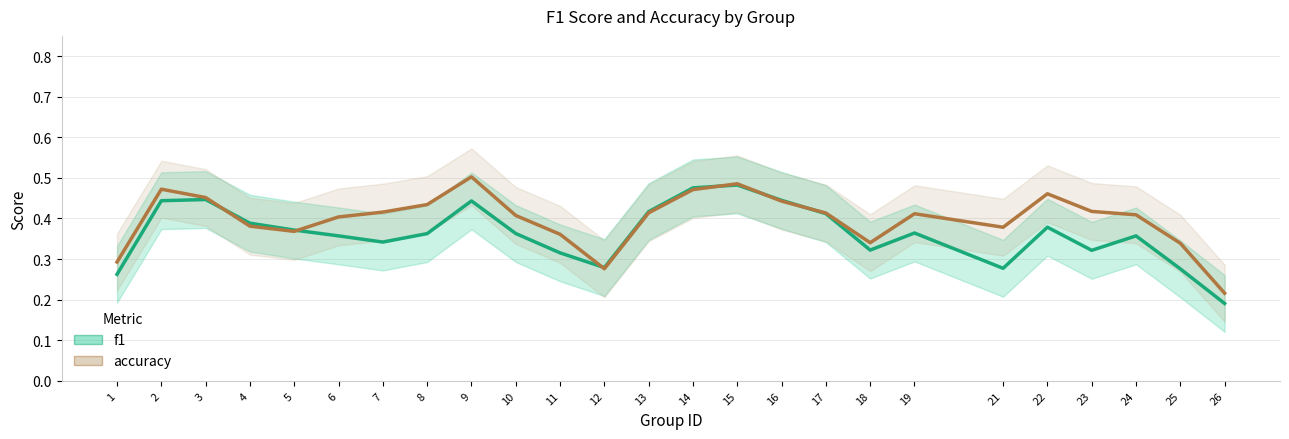

What is the difference between the maximum and second lowest values in the accuracy series?

0.2